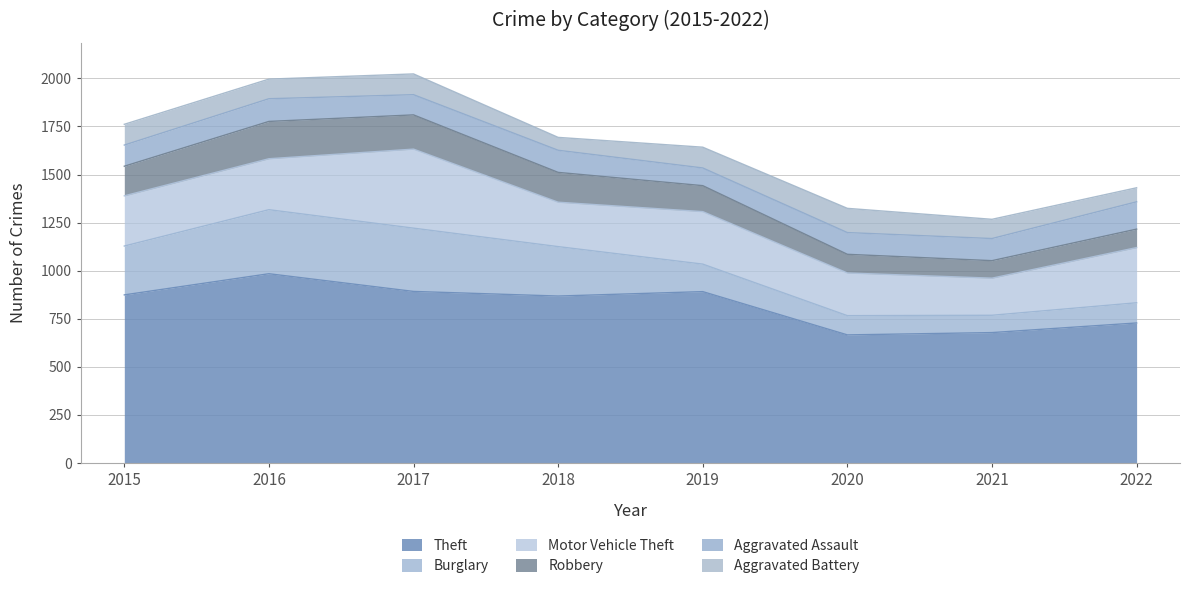

True or false: Burglary has more than 2 interior local peaks.

False